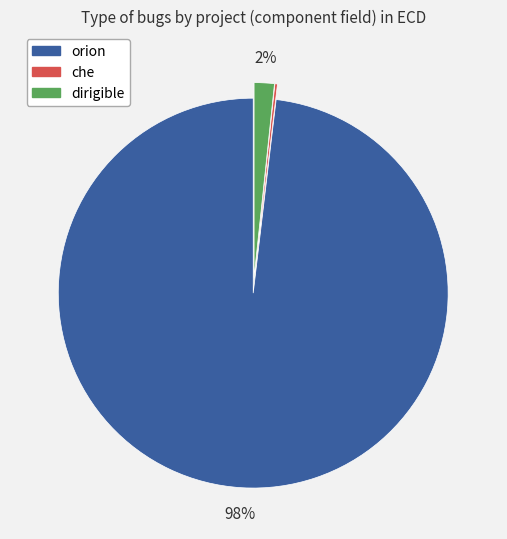

Is there any slice that represents more than half of the pie?

Yes